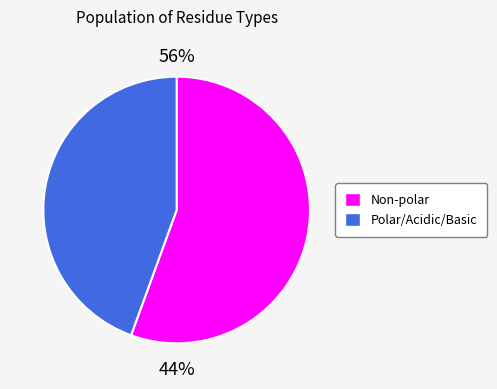

Does any single category account for the majority?

Yes